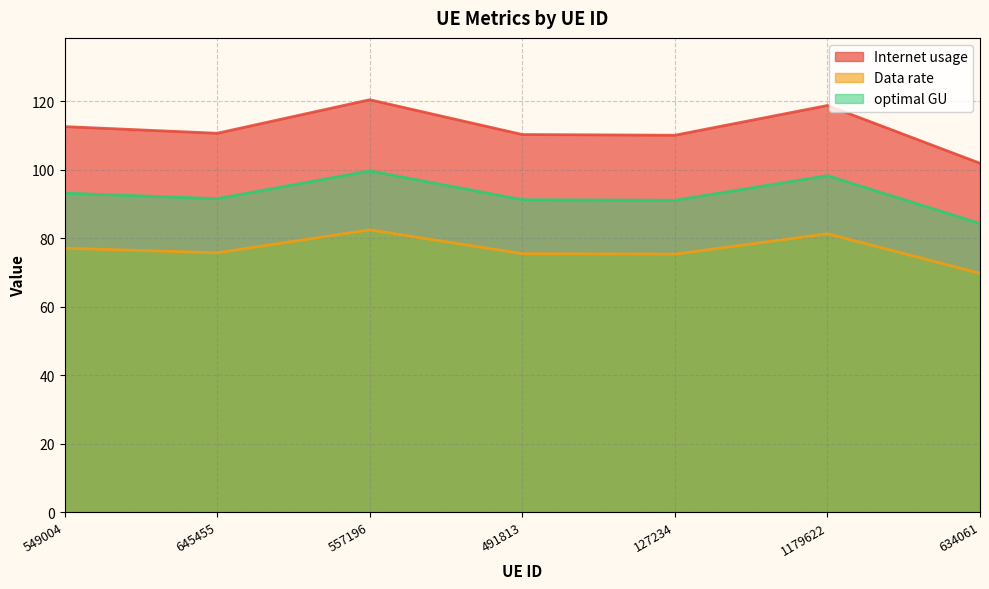

How many data points in optimal GU are above 91?

6